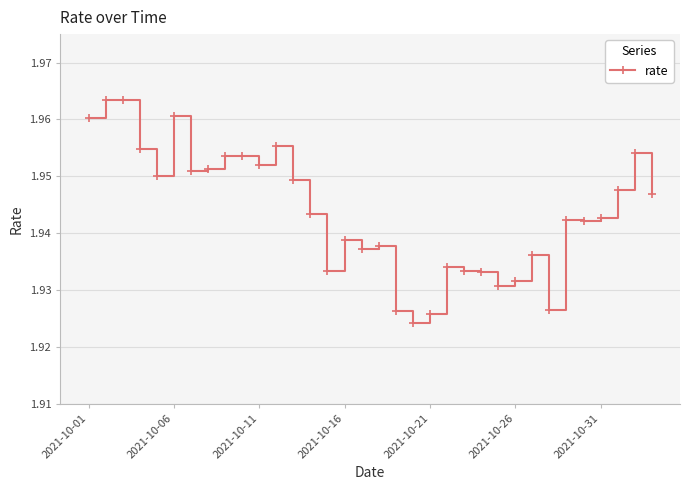

How many values are between 1 and 2?

34